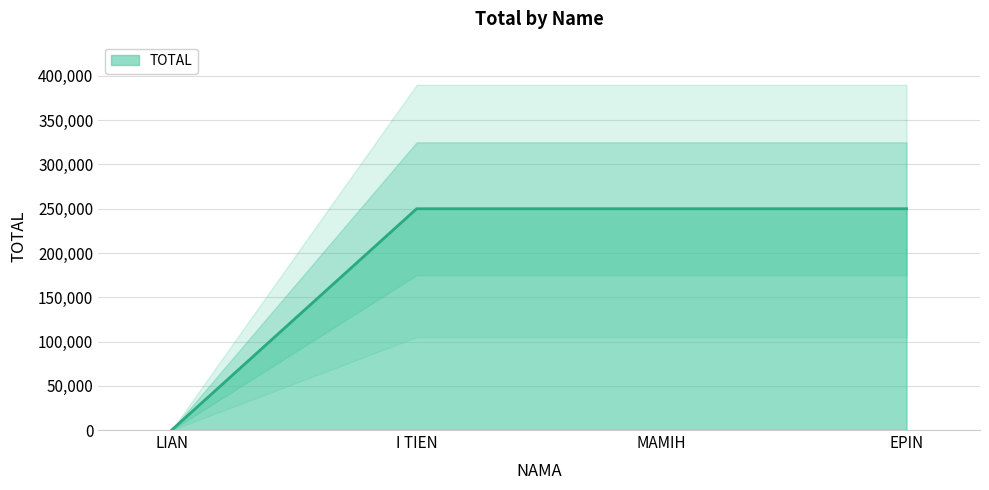

At which label is the value closest to 125000?

LIAN